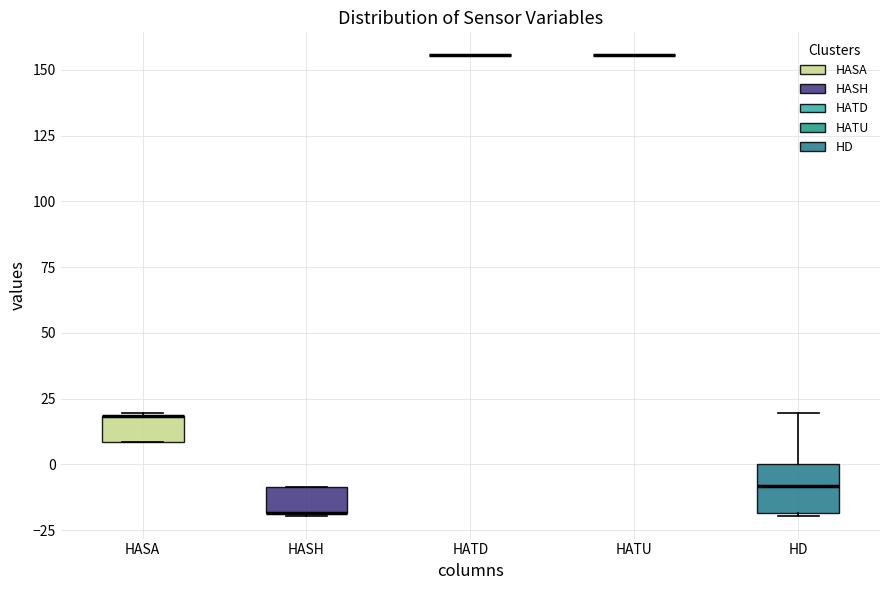

Which box is the tallest, from its lower edge to its upper edge?

HD